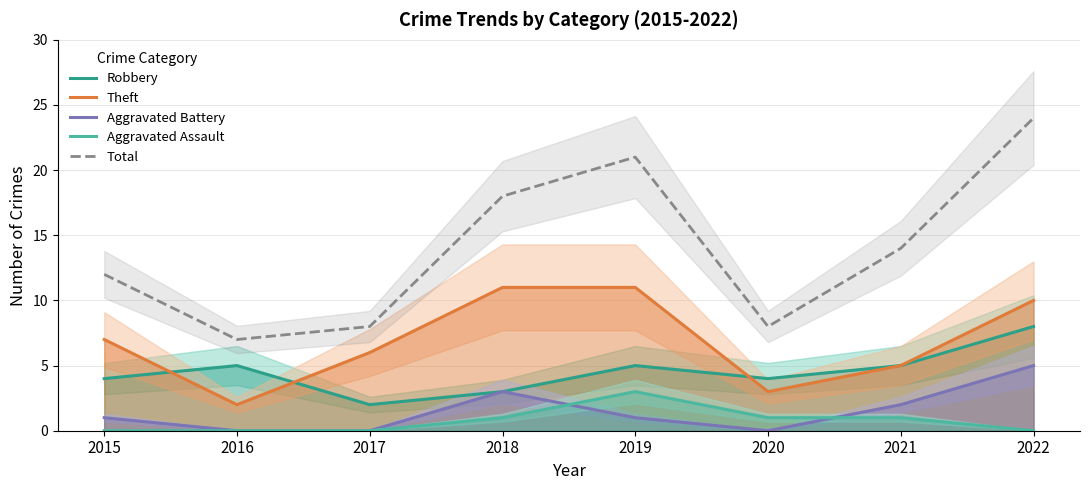

Which category has the highest value in the Aggravated Battery series?

2022